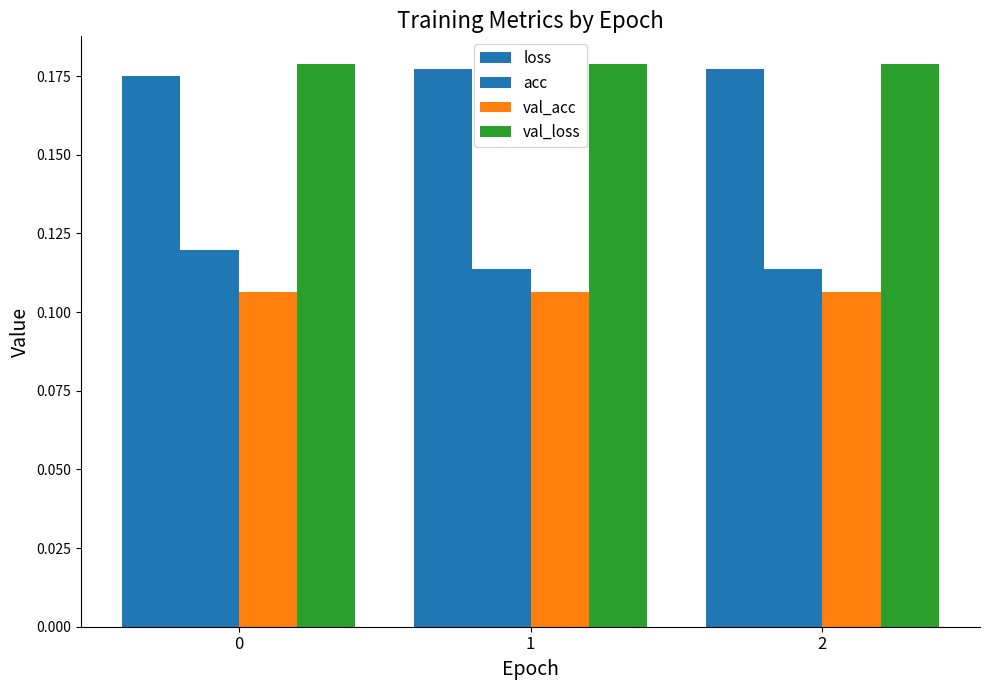

How many bars are there in each group?

4